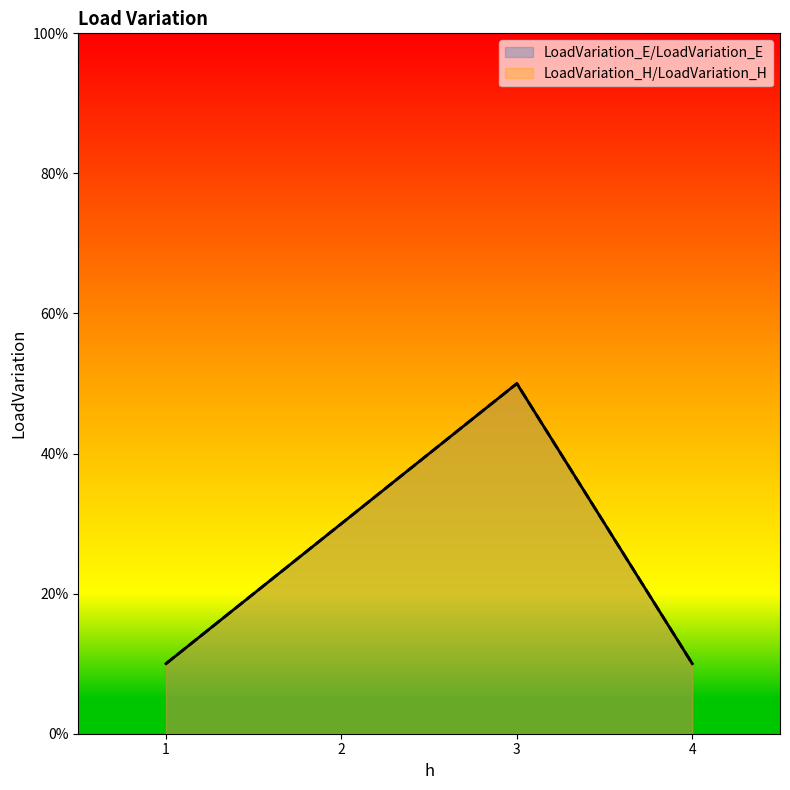

What is the average value of the LoadVariation_H/LoadVariation_H series?

0.2